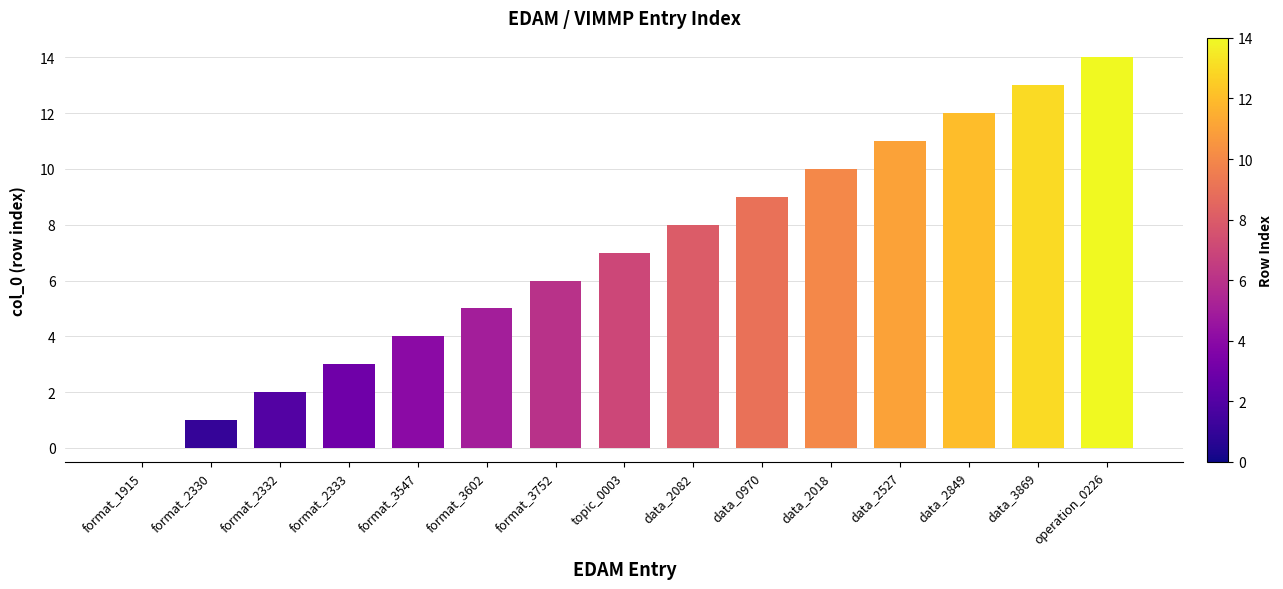

Which has a higher value, format_2332 or data_2527?

data_2527